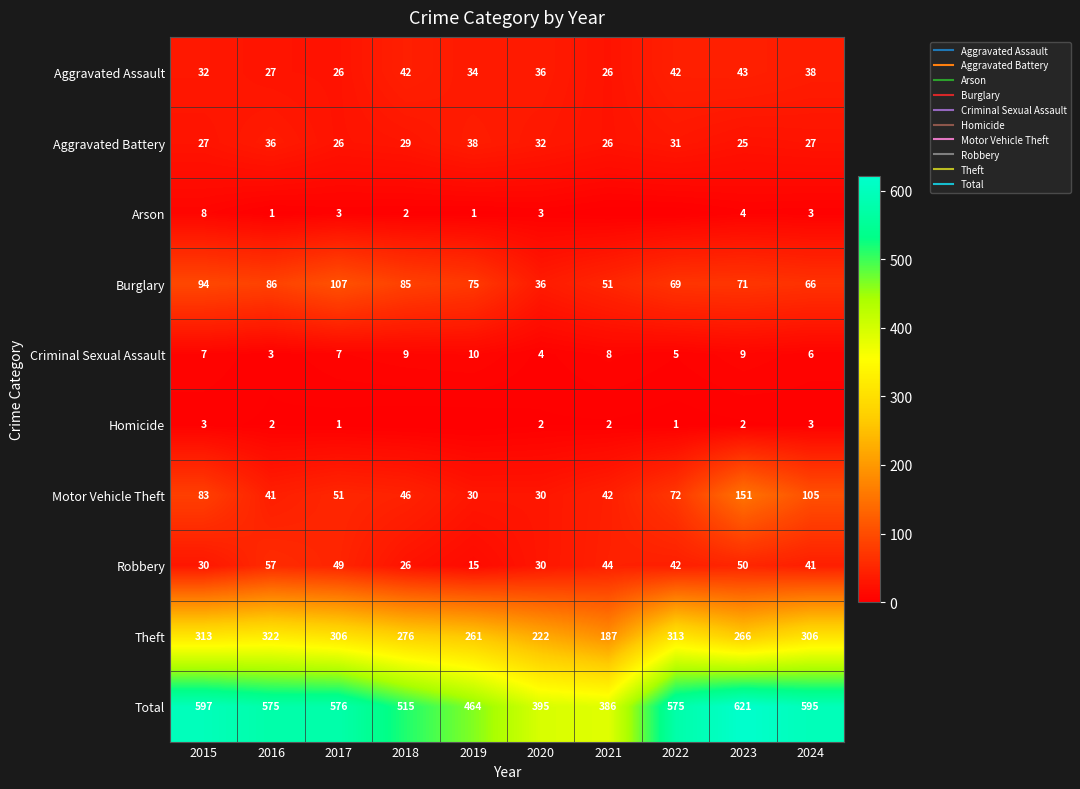

What is the difference between the Robbery values at 2022 and 2024?

1